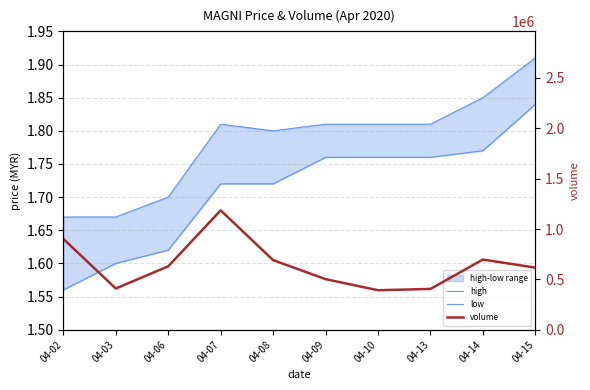

True or false: volume has a value of 367480.0 at 04-07.

False